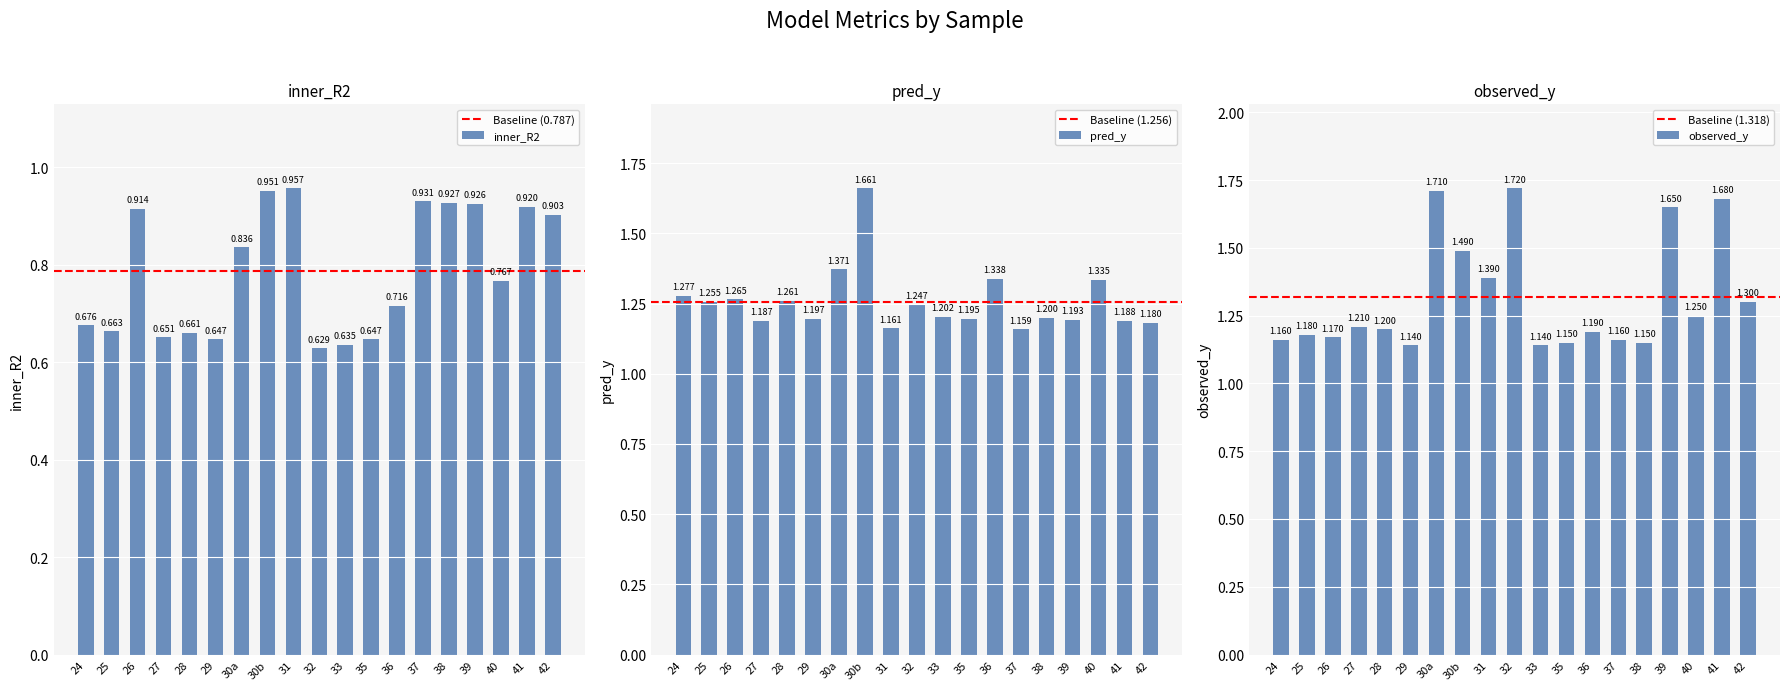

At which category is the sum across all series the highest?

30b